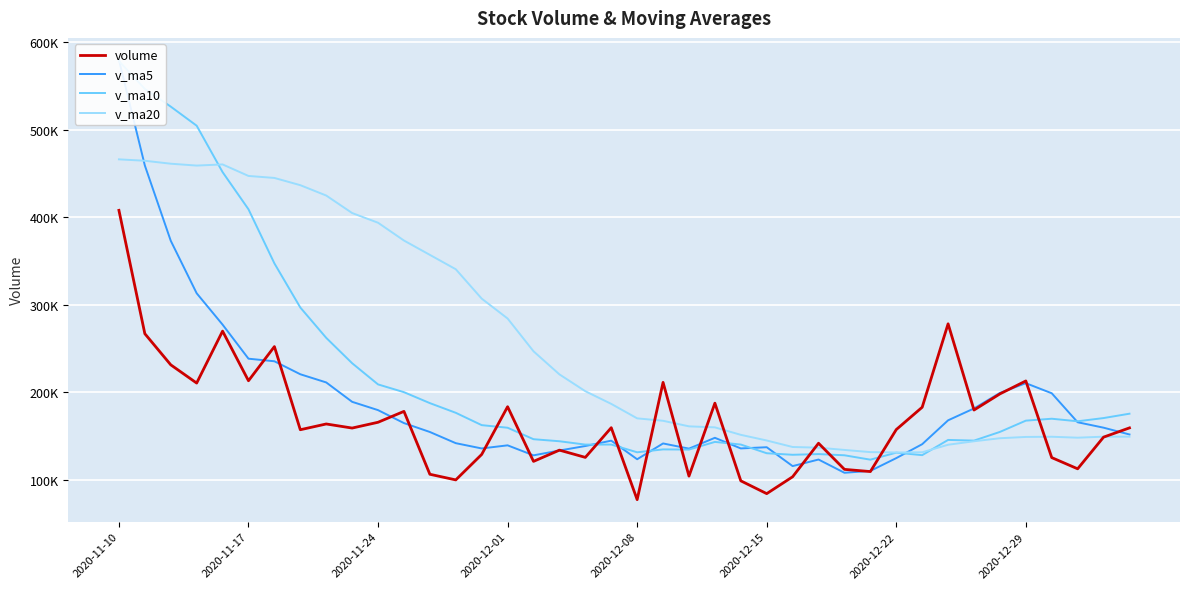

Does the chart display data point markers on the line(s)?

No